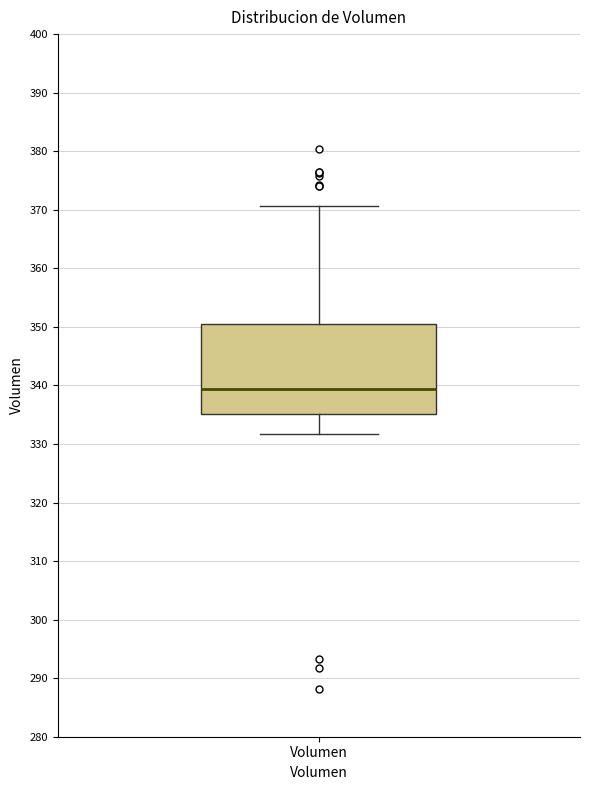

Transcribe this box plot: give where the median line is, the range the box spans, and where the two whiskers end, as read against the y-axis. The values are not printed on the chart, so give them approximately, as read against the axis.

median 339, box 335 to 351, whiskers 332 to 371